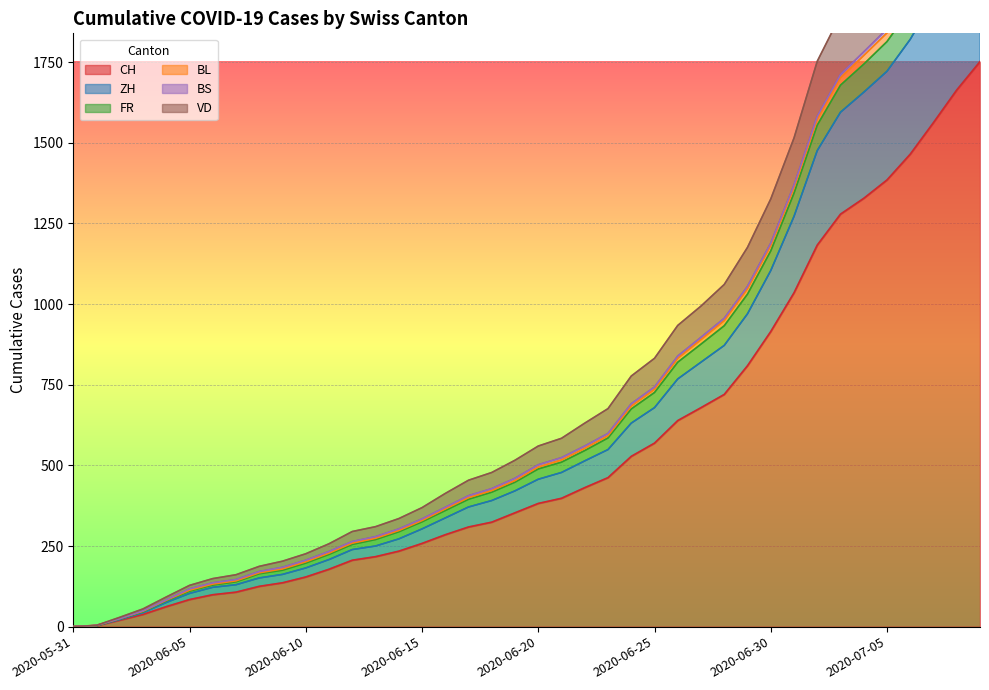

Which category has the highest value in the FR series?

2020-07-09